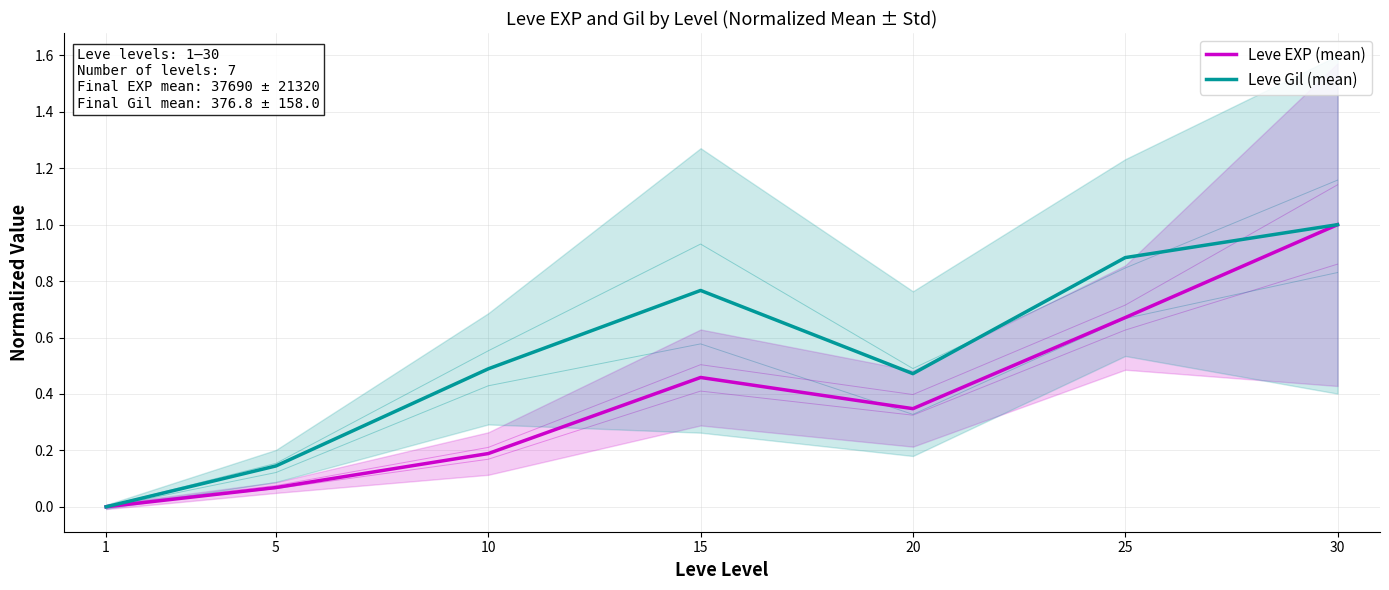

Read the Leve Gil (mean) value at 25.

0.9